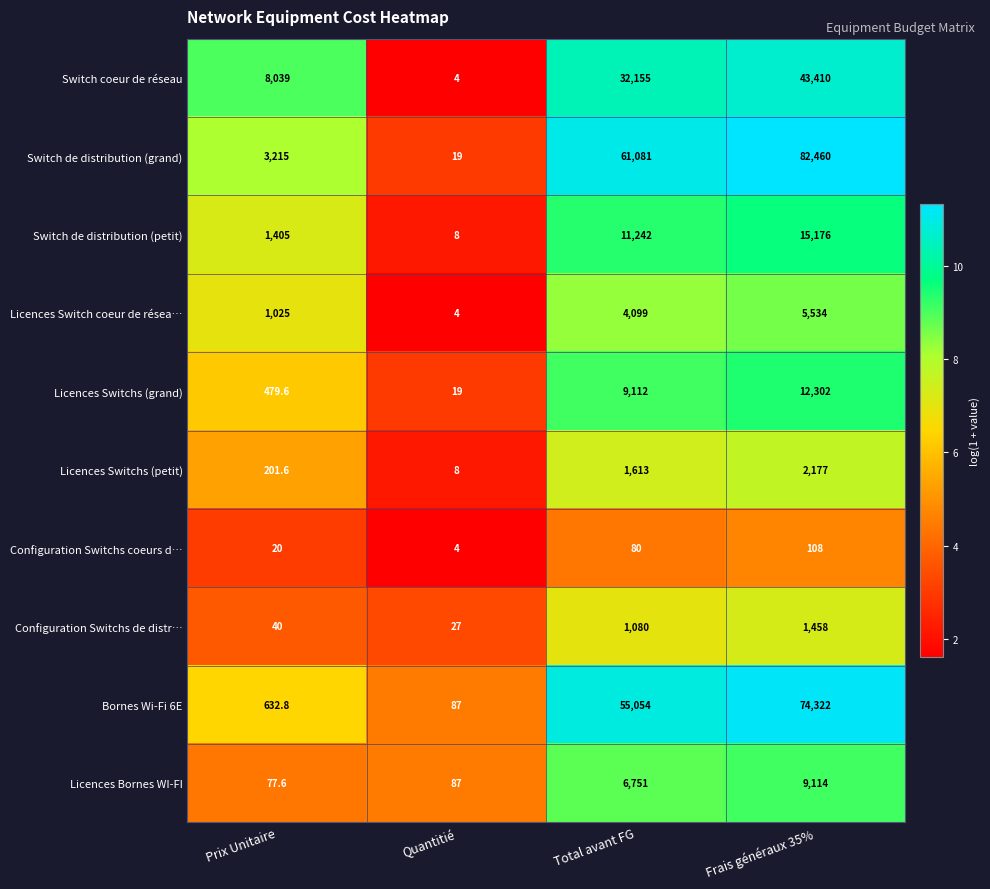

What is the minimum value shown in the chart?

4.0